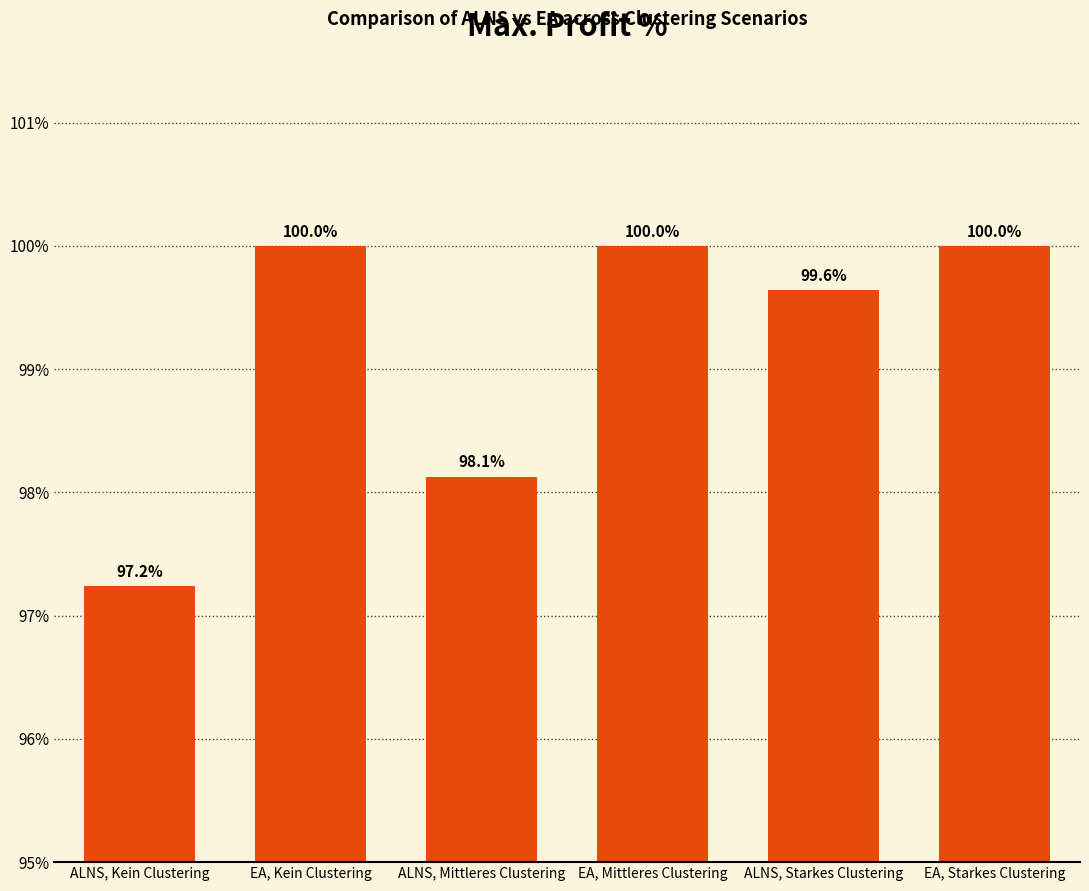

What is the value of the 4th bar from the left?

100.0